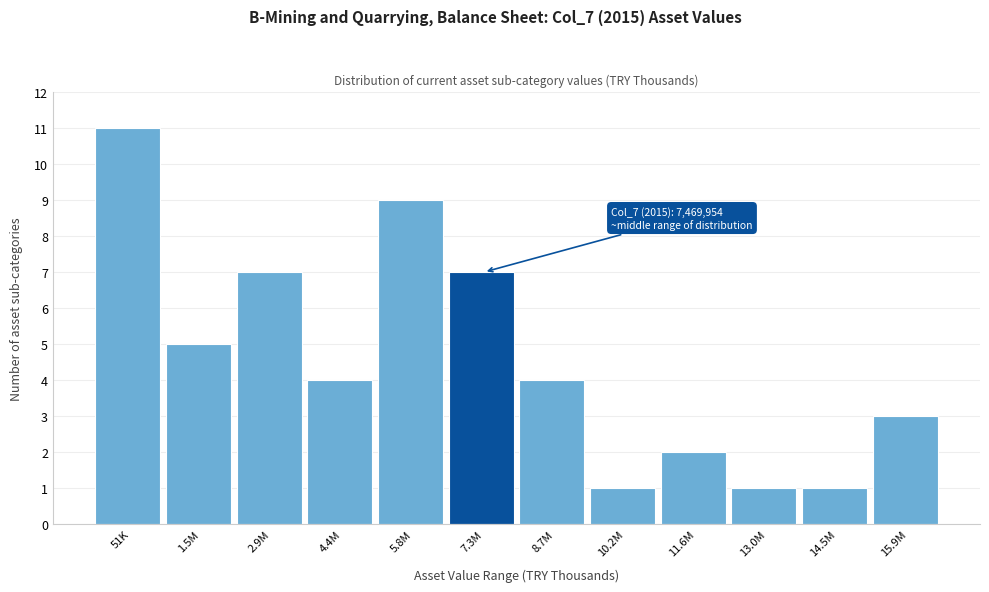

Reading right to left, list all the values displayed in this chart.

15.9M=3	14.5M=1	13.0M=1	11.6M=2	10.2M=1	8.7M=4	7.3M=7	5.8M=9	4.4M=4	2.9M=7	1.5M=5	51K=11